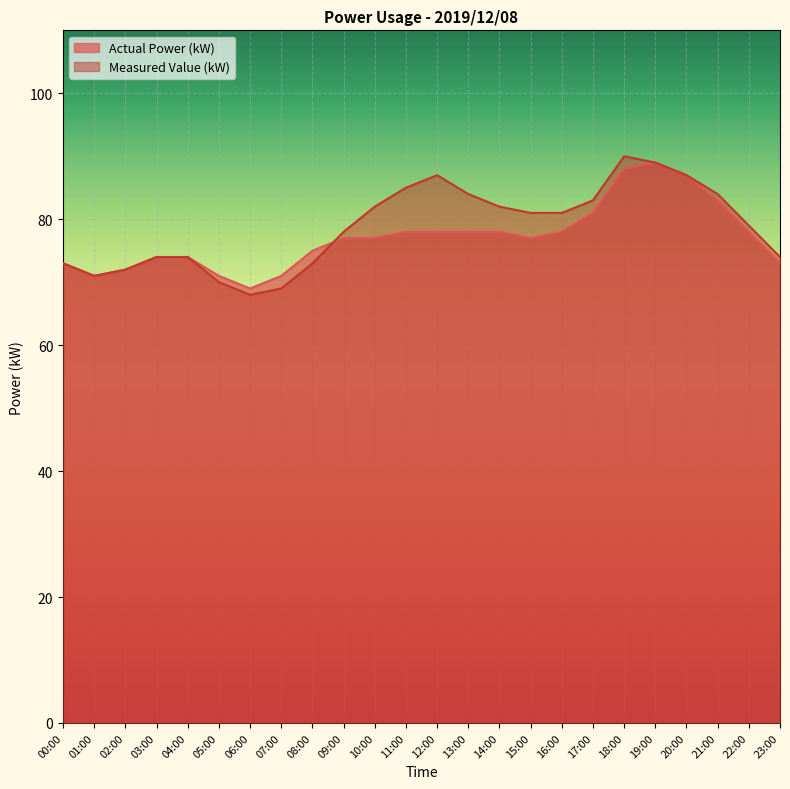

List the labels in order of Measured Value (kW) value, largest first.

18:00, 19:00, 12:00, 20:00, 11:00, 13:00, 21:00, 17:00, 10:00, 14:00, 15:00, 16:00, 22:00, 09:00, 03:00, 04:00, 23:00, 00:00, 08:00, 02:00, 01:00, 05:00, 07:00, 06:00